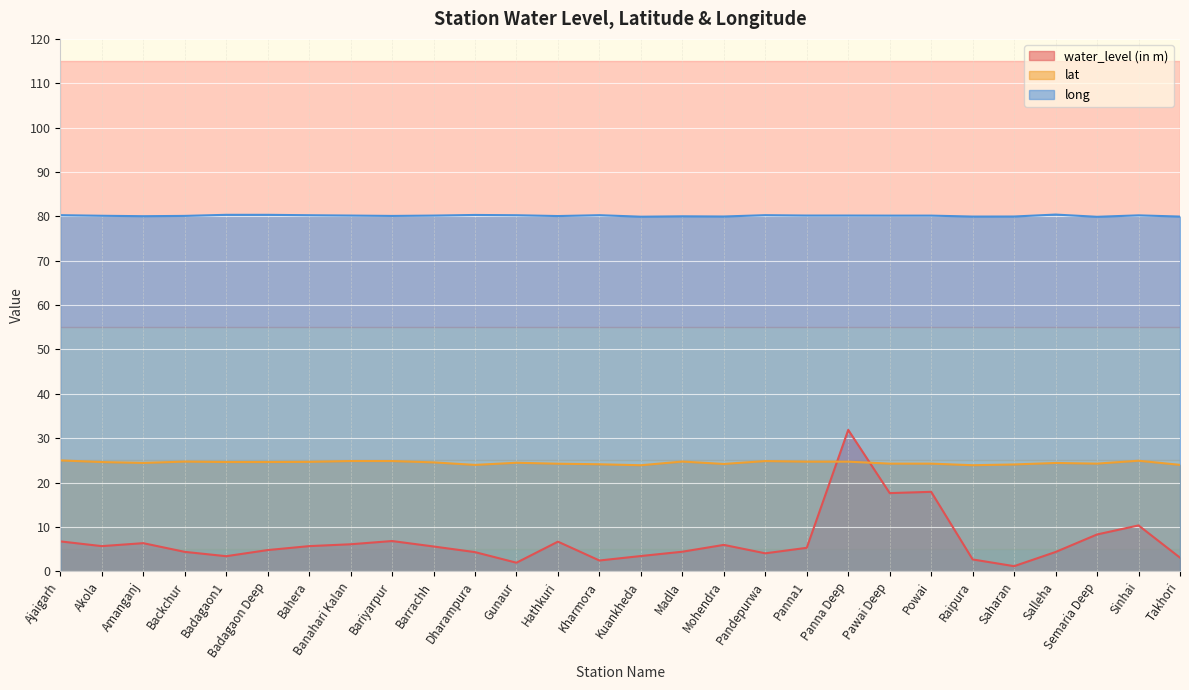

Where is the first local maximum for lat?

Backchur